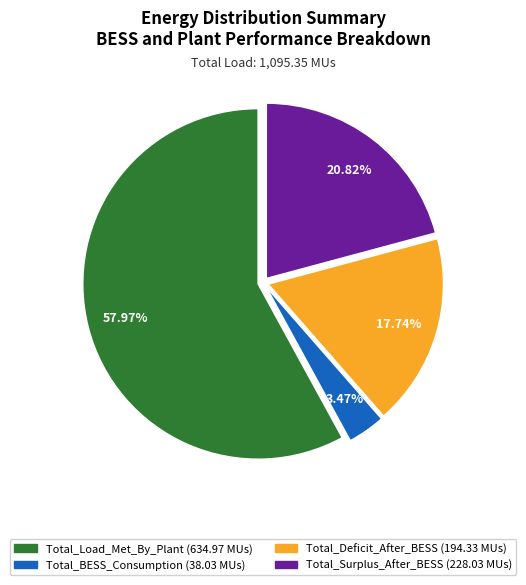

The Total_Surplus_After_BESS slice represents 21% of the pie. True or false?

True